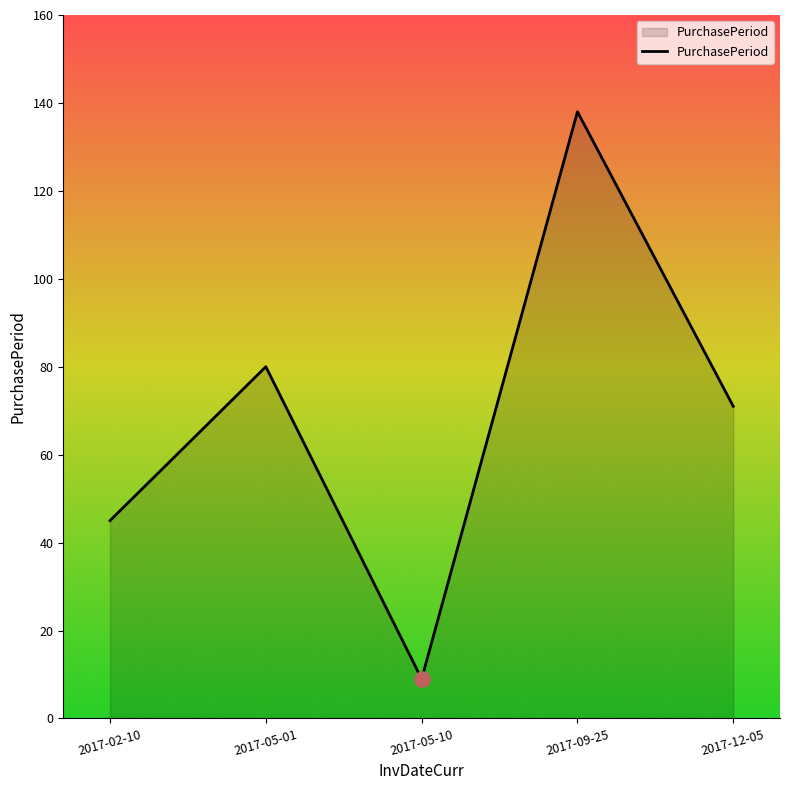

What is the change in value from 2017-02-10 to 2017-05-01?

+35